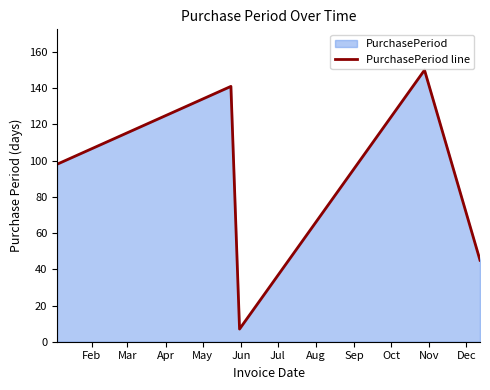

Reading left to right, what are all the values shown in this chart?

98	141	7	150	45